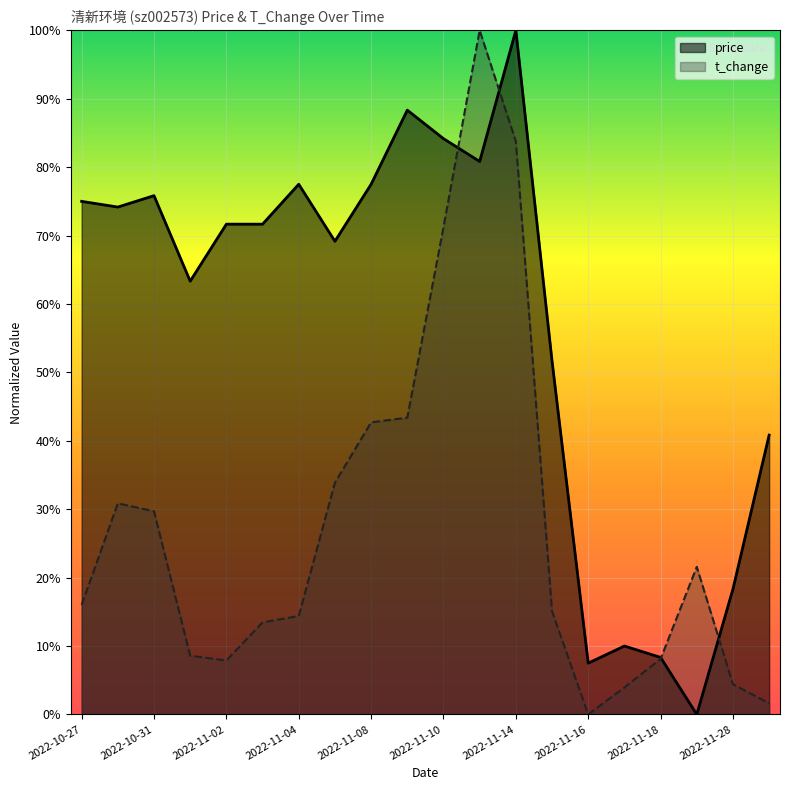

Reading left to right, what are all the values shown in this chart?

price: 0.8	0.7	0.8	0.6	0.7	0.7	0.8	0.7	0.8	0.9	0.8	0.8	1.0	0.5	0.1	0.1	0.1	0.0	0.2	0.4
t_change: 0.2	0.3	0.3	0.1	0.1	0.1	0.1	0.3	0.4	0.4	0.7	1.0	0.8	0.2	0.0	0.0	0.1	0.2	0.0	0.0